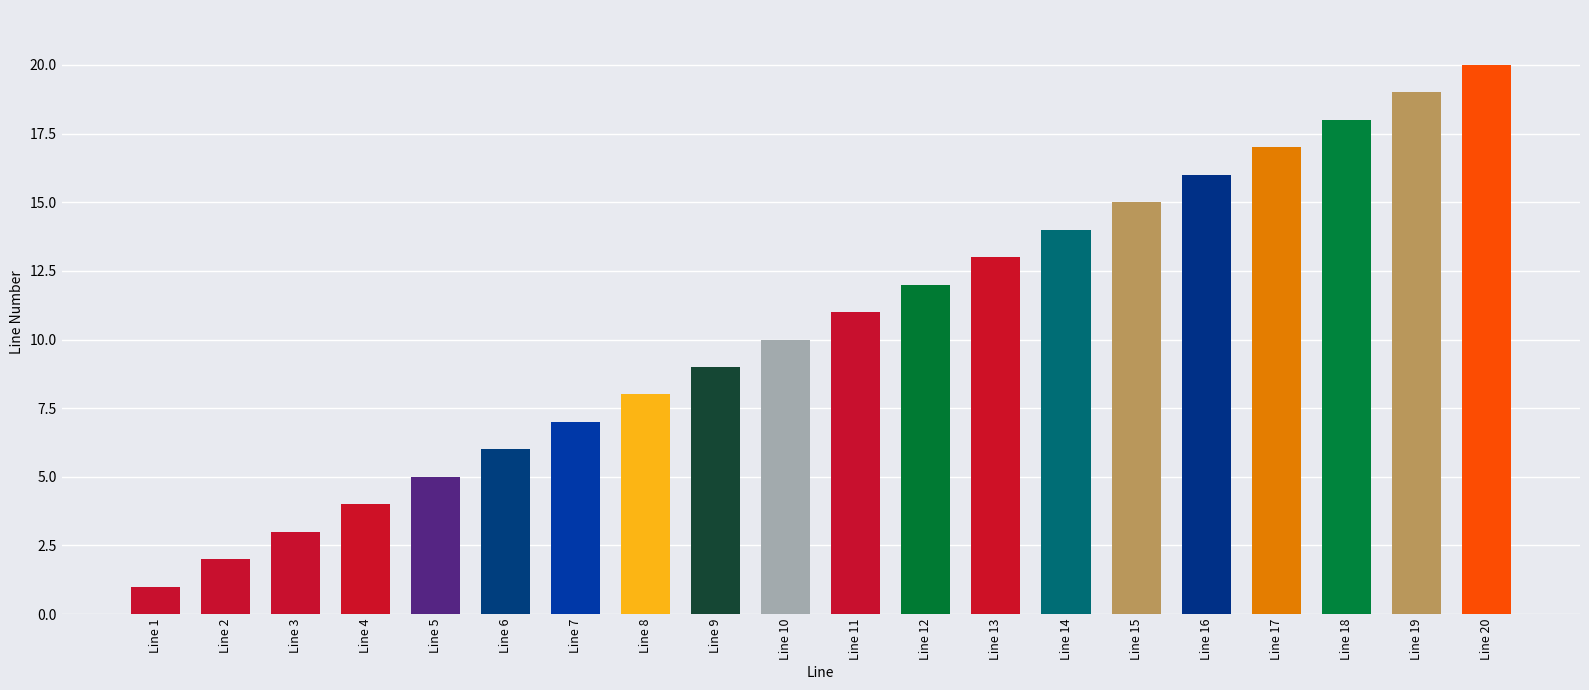

What is the change in value from Line 14 to Line 16?

+2